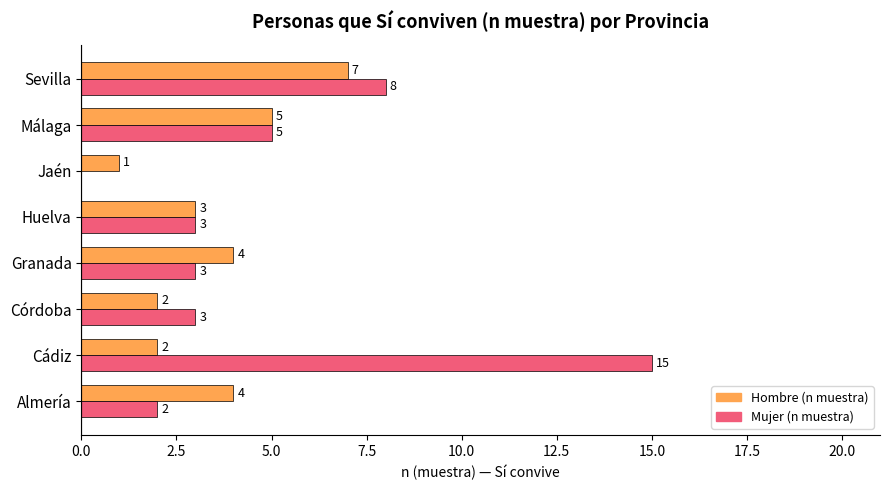

How many values in Mujer (n muestra) are above zero?

7